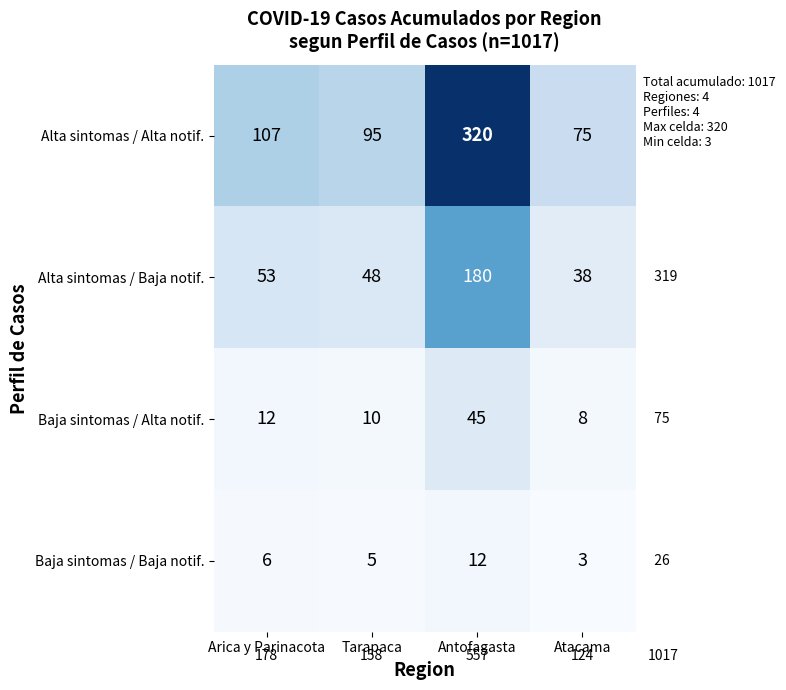

Rank the series at Tarapaca from lowest to highest value.

Baja sintomas / Baja notif., Baja sintomas / Alta notif., Alta sintomas / Baja notif., Alta sintomas / Alta notif.